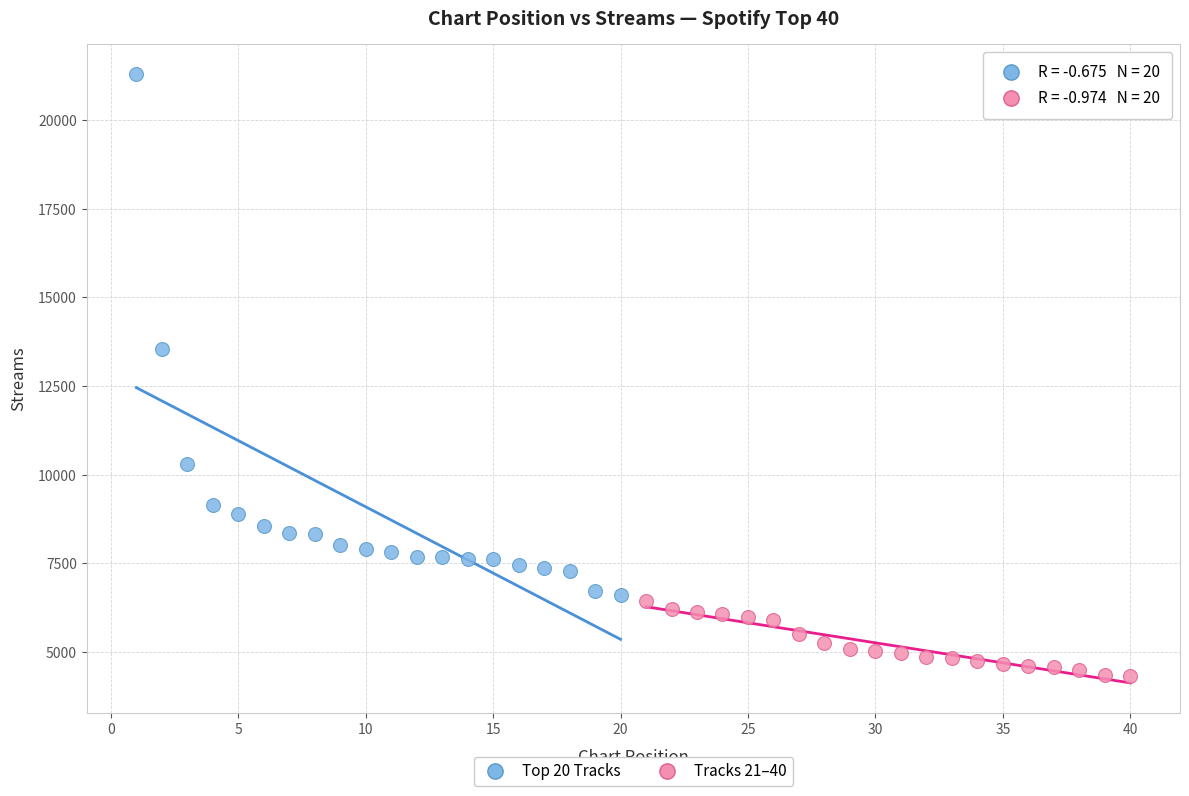

Which series reaches the maximum Y coordinate?

Top 20 Tracks